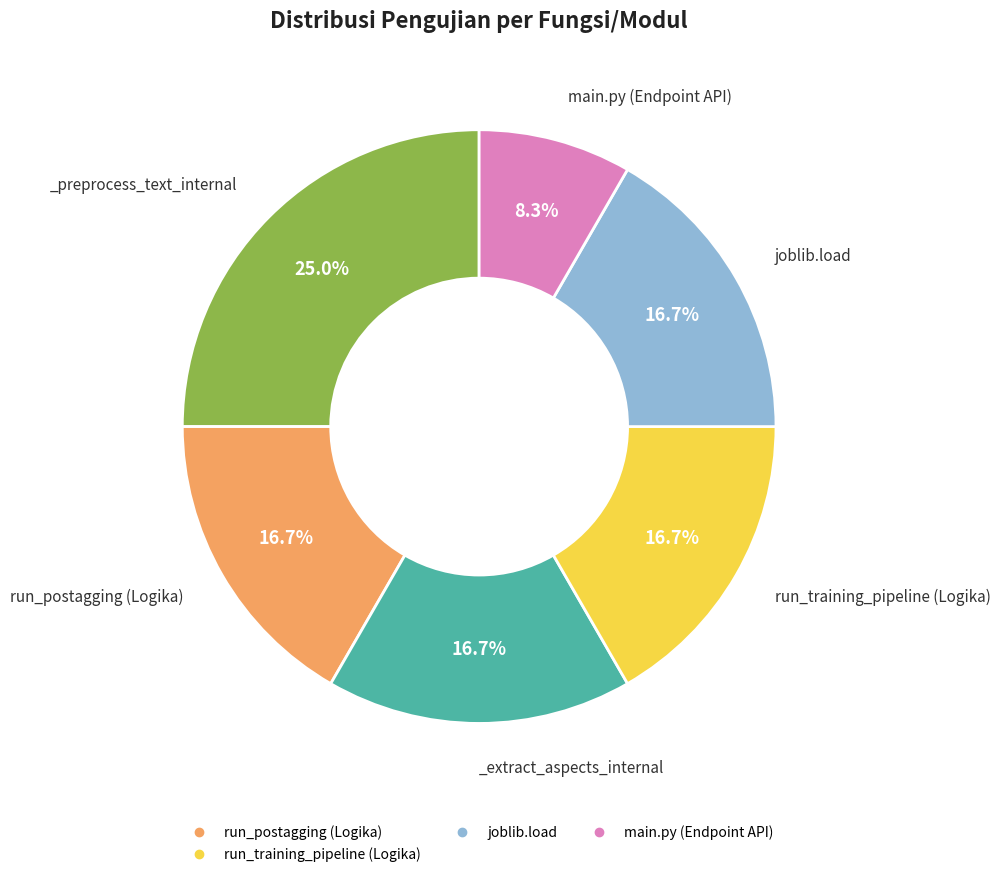

Is there any slice that represents more than half of the pie?

No